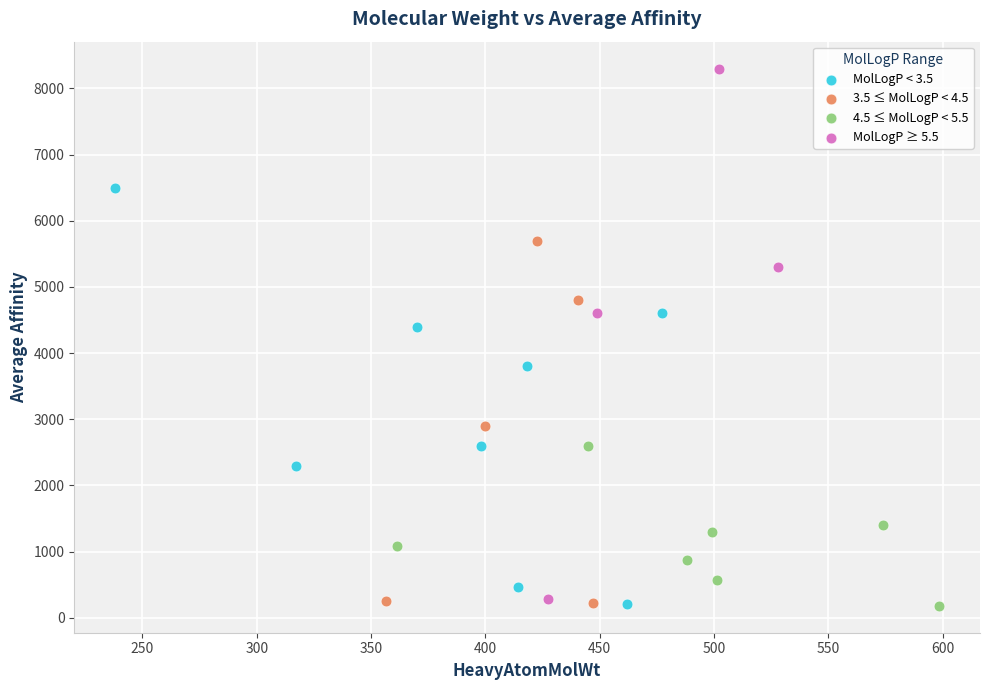

Which series has the largest Y range (max minus min)?

MolLogP ≥ 5.5